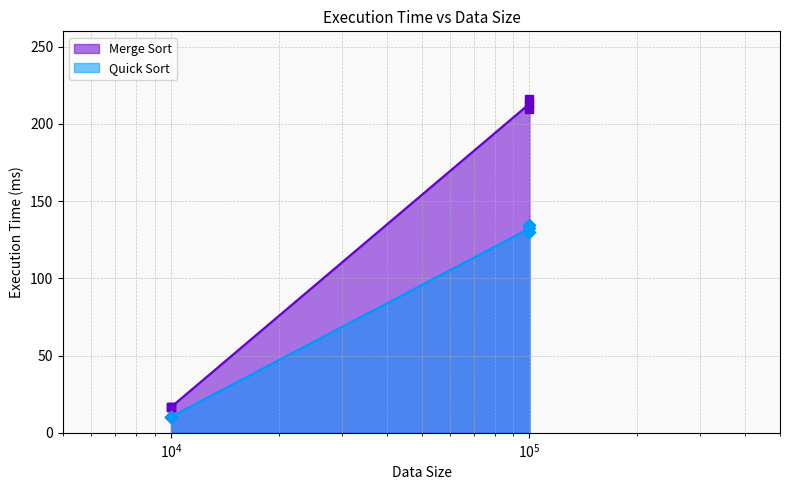

Which series contains the highest Y value?

Merge Sort